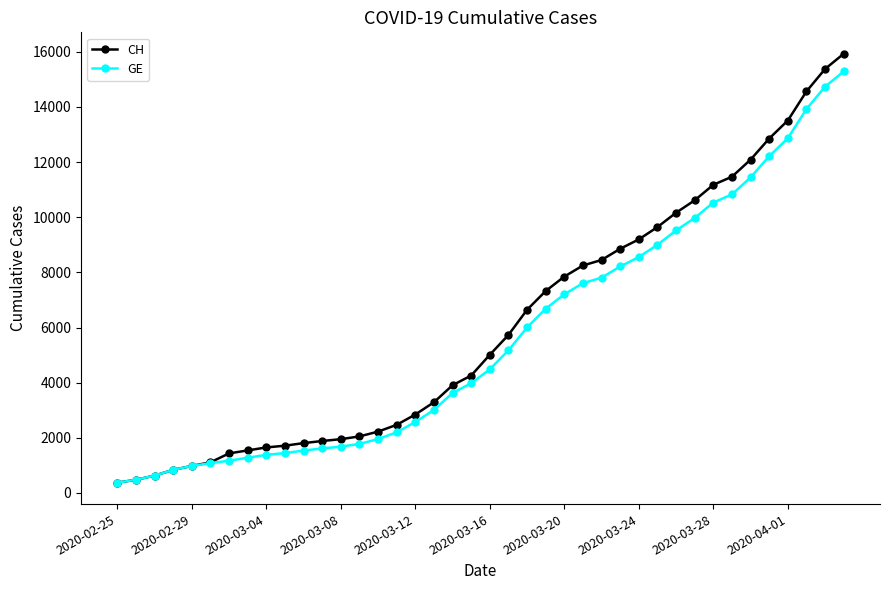

Which series has the largest range (max minus min)?

CH